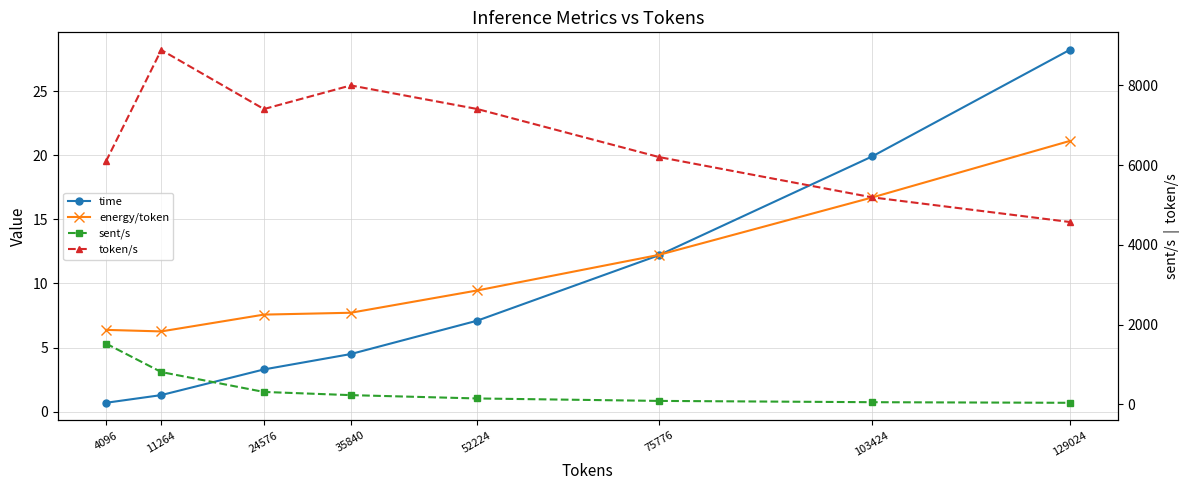

At which category does the chart reach its peak across all series?

11264